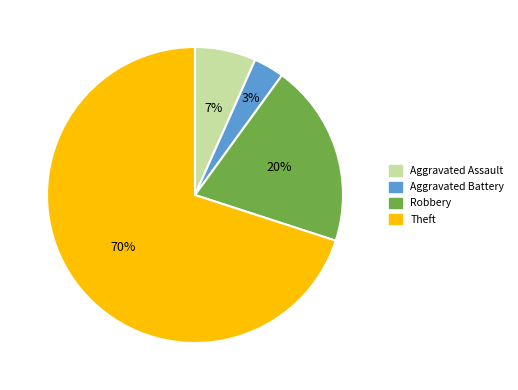

Which category accounts for the majority?

Theft